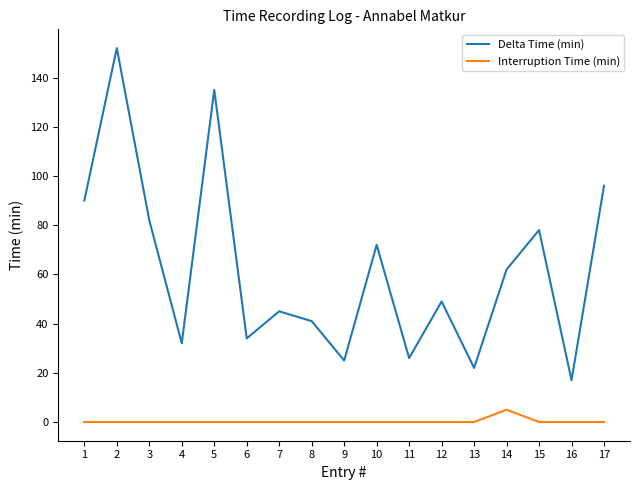

Which series has the largest total across all categories?

Delta Time (min)